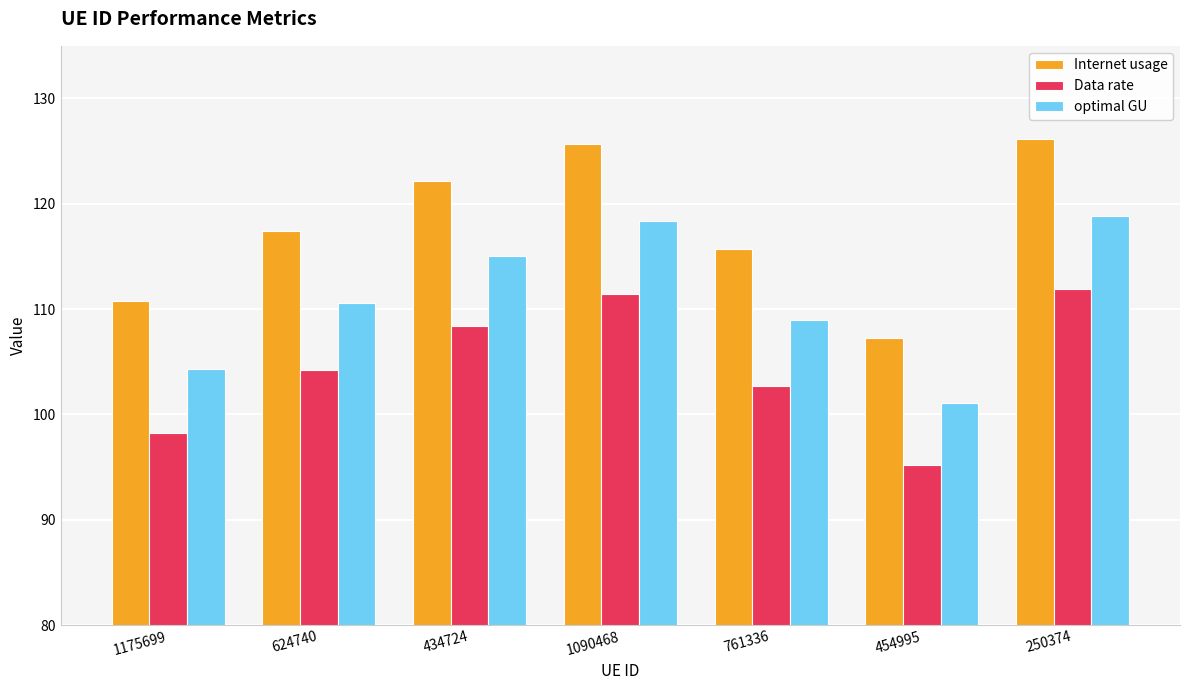

Rank the series by their average value, from highest to lowest.

Internet usage, optimal GU, Data rate